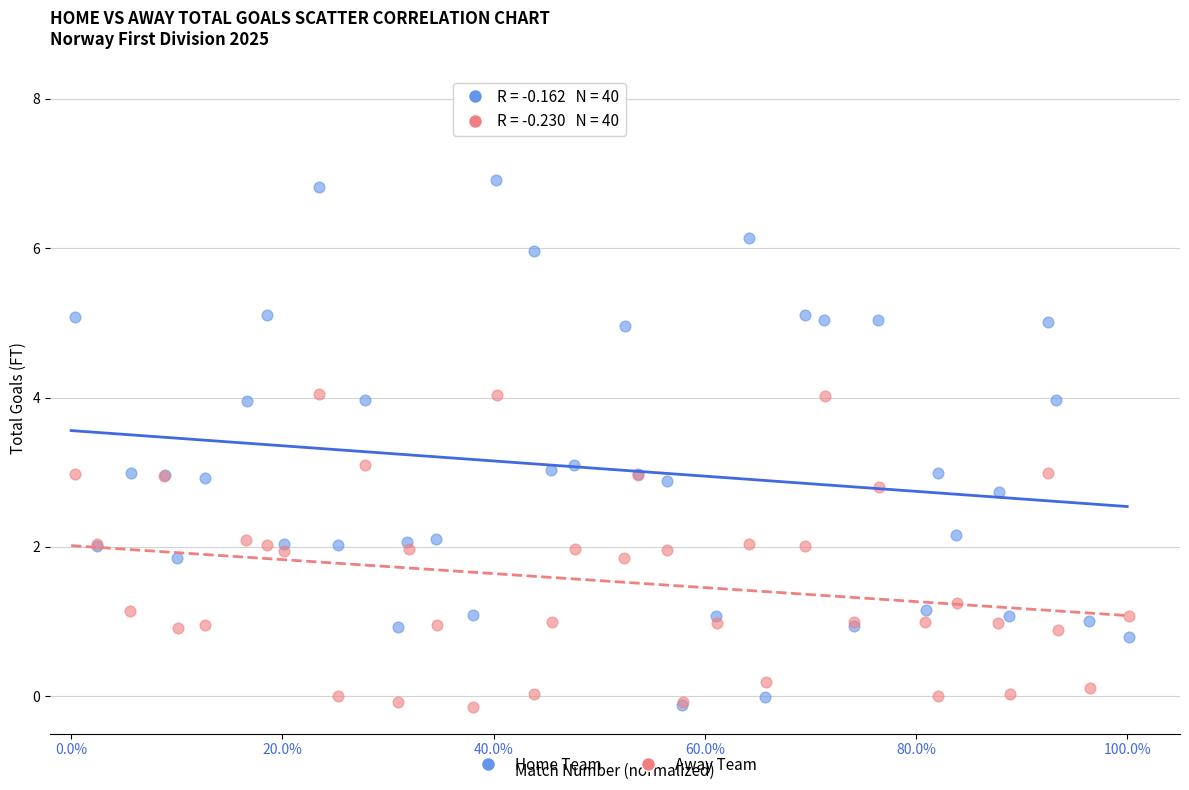

Which series reaches the maximum Y coordinate?

Home Team